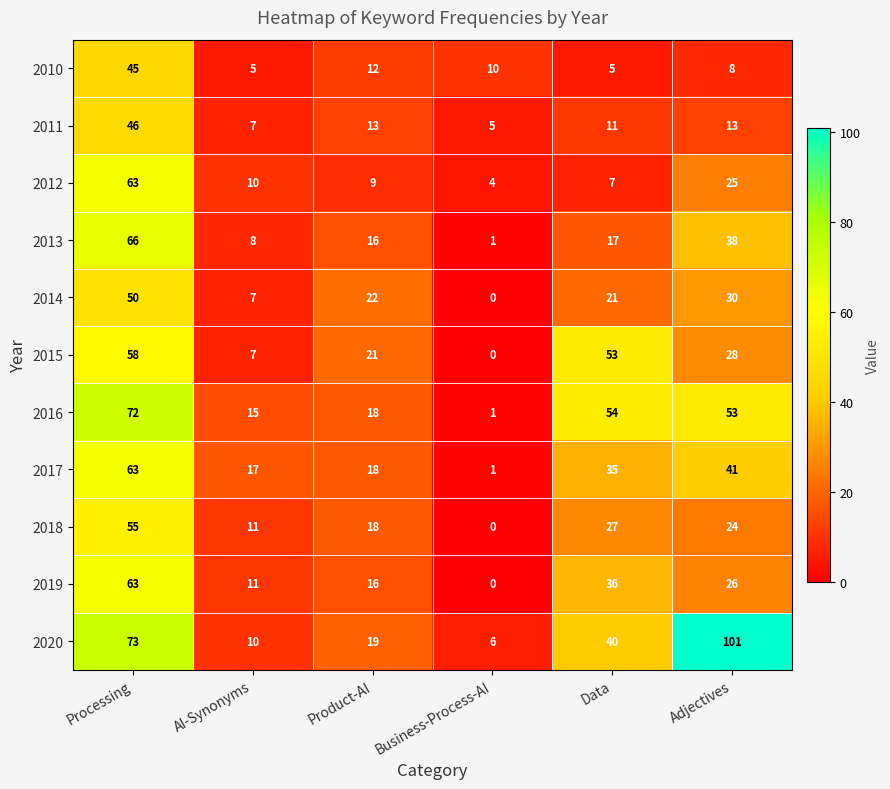

What is the difference between the highest and lowest values at Product-AI?

13